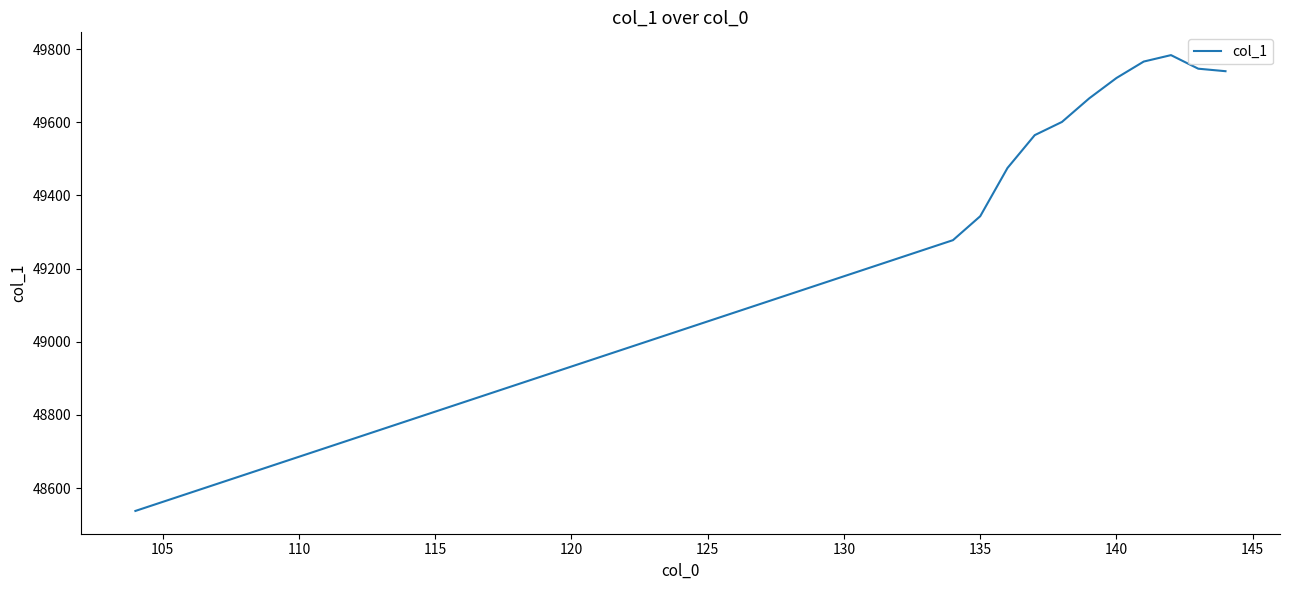

How many distinct data groups are displayed?

1